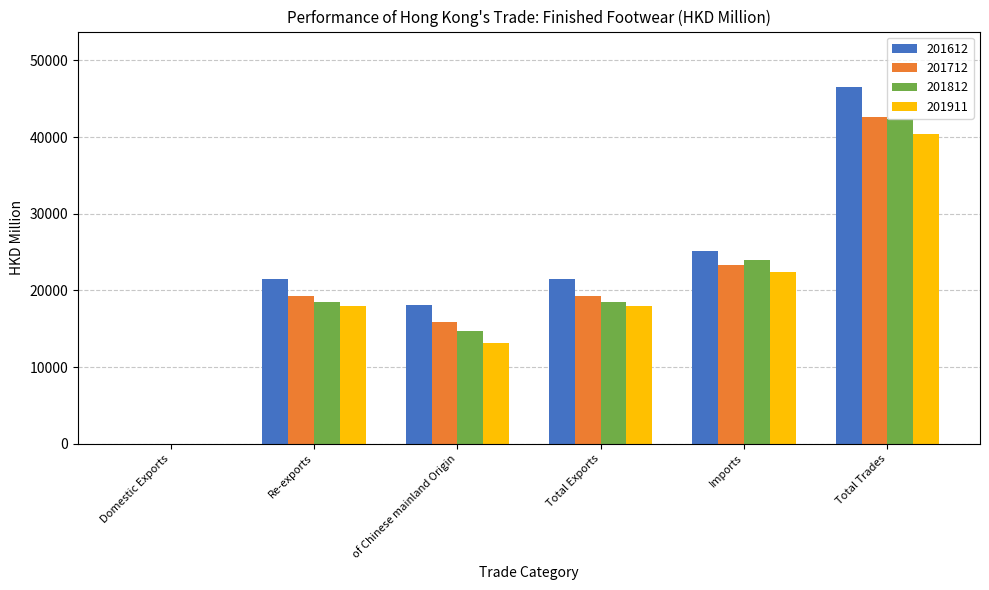

What is the total value across all series at Total Trades?

172051.8